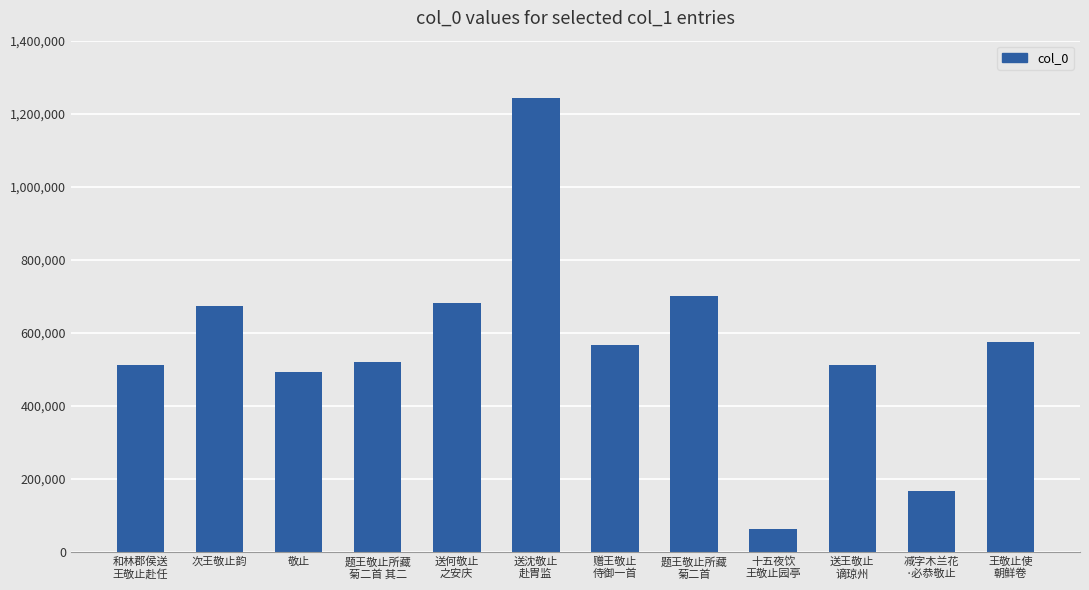

What value does the data have at 次王敬止韵, to the nearest 100?

674100